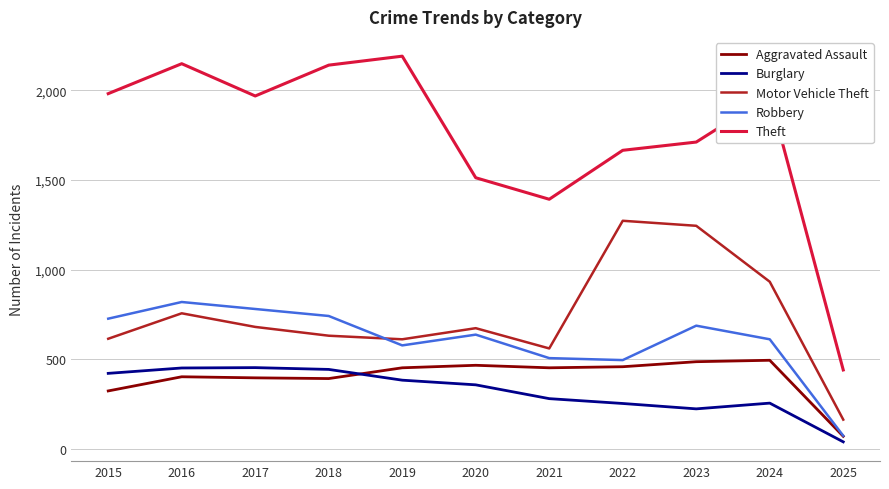

How many interior local peaks does the Theft series have?

3